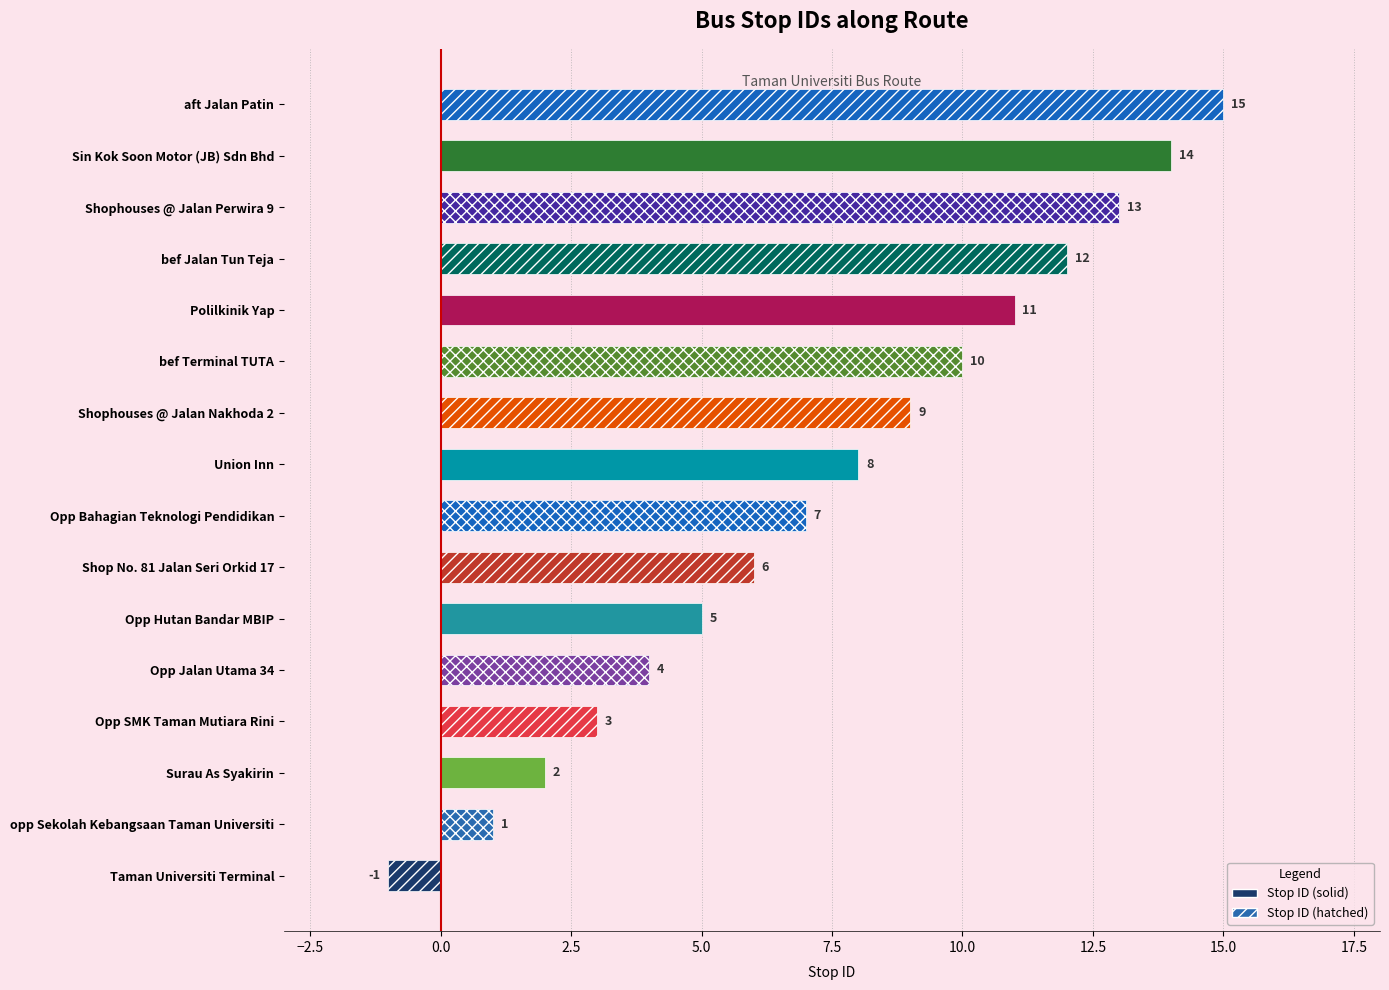

How many values are below 8?

8